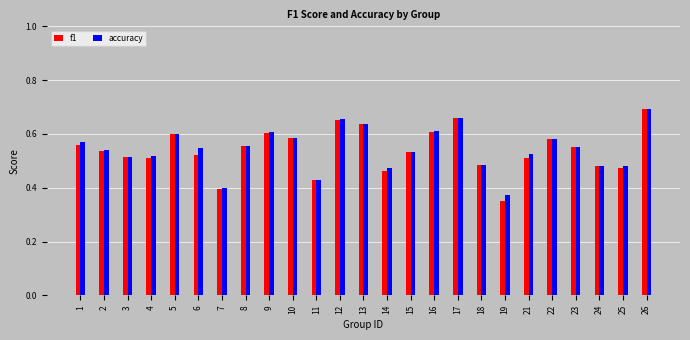

At how many categories does at least one series exceed 0?

25